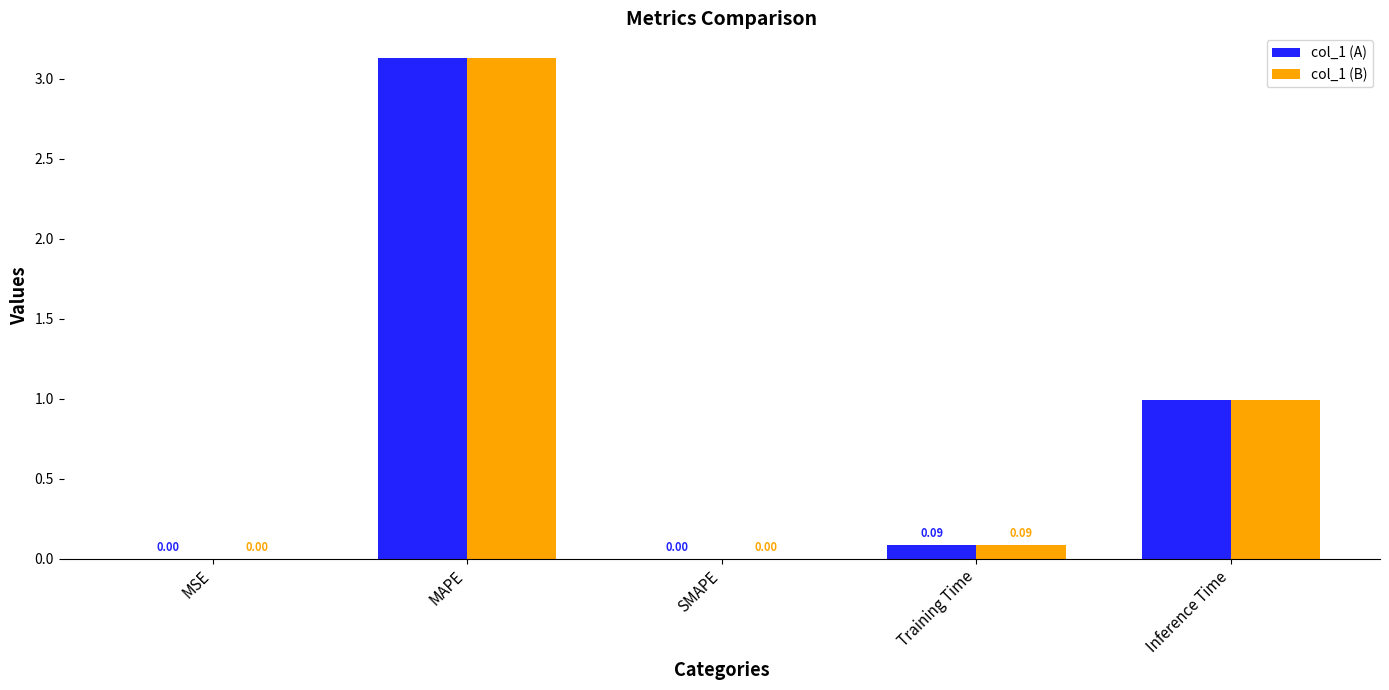

At which label does col_1 (B) reach its peak?

MAPE